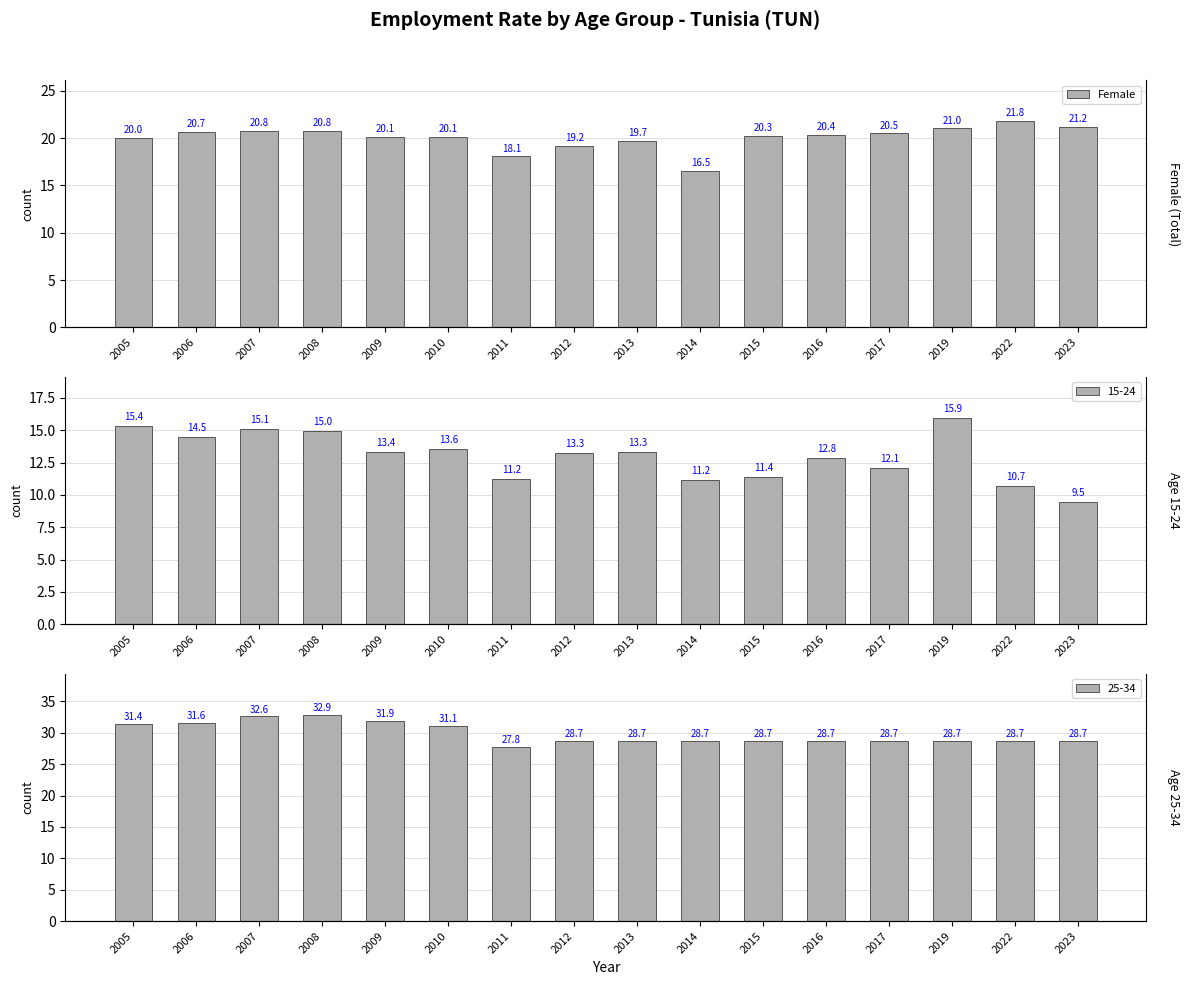

Between 2014 and 2016, which is larger?

2016